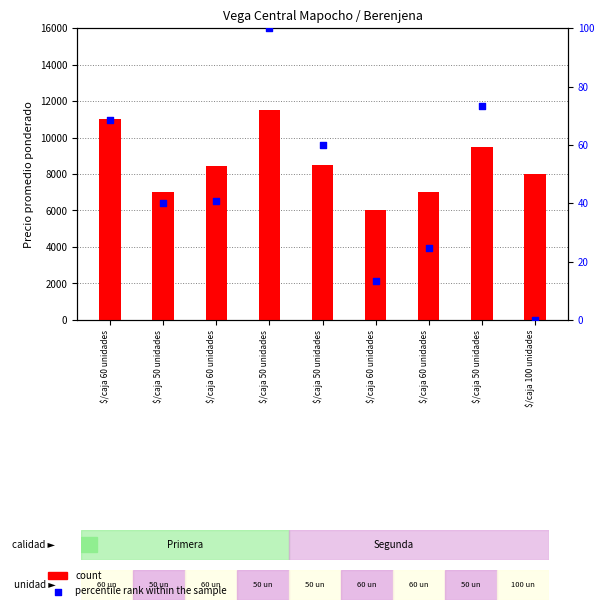

Is the value of count at $/caja 60 unidades greater than the value of percentile rank within the sample at $/caja 100 unidades?

Yes